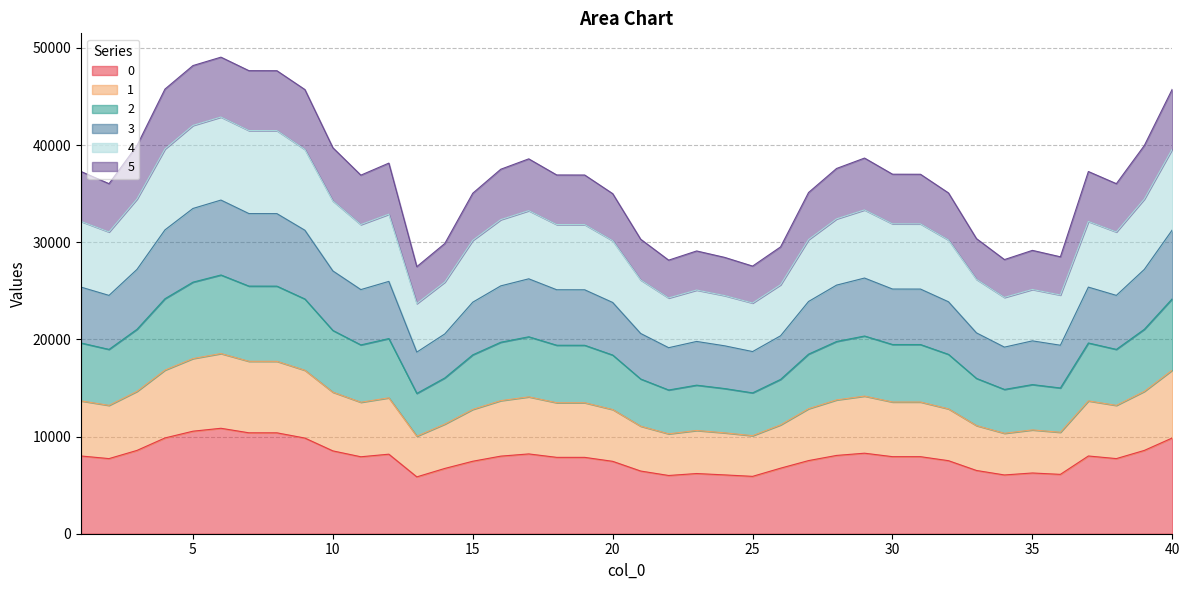

How many lines are shown in the chart?

6